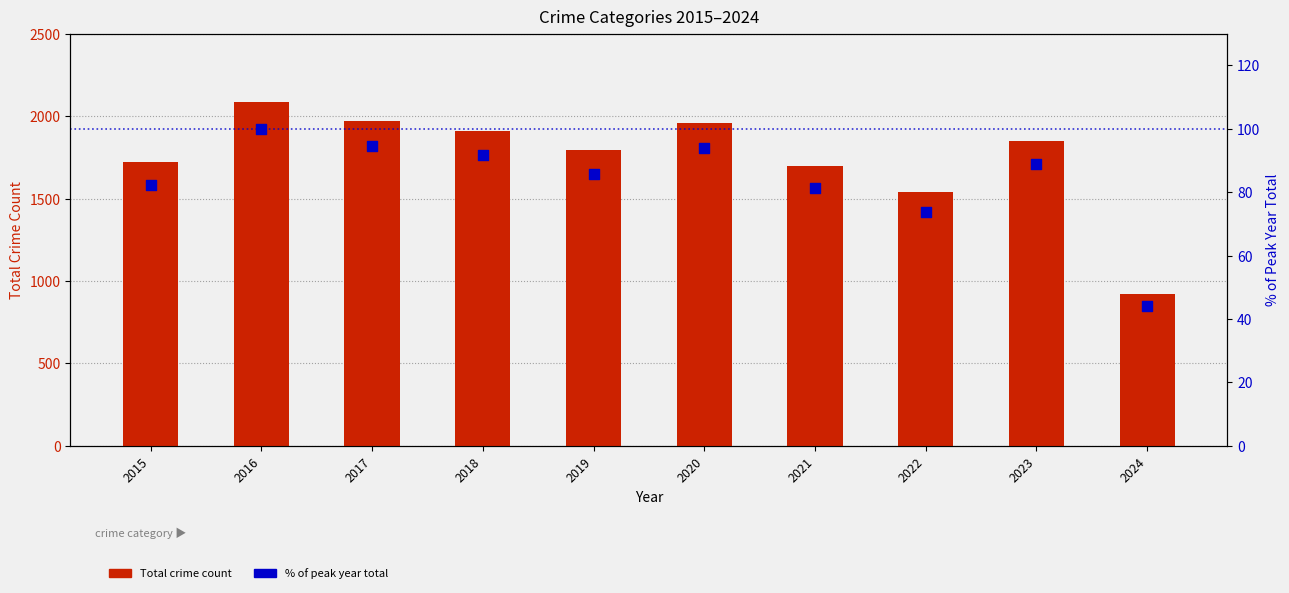

Which series contains the highest Y value?

Total Crime Count